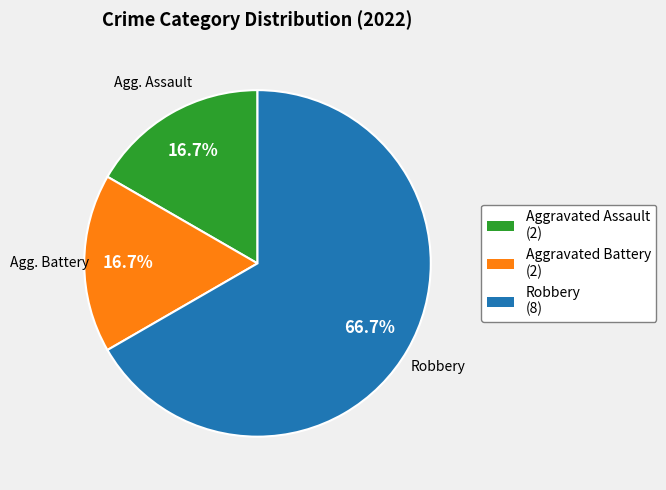

Which has a higher value, Robbery (8) or Aggravated Assault (2)?

Robbery (8)